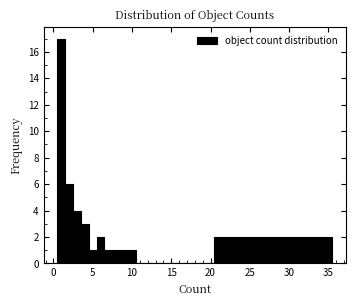

Read against the x-axis, roughly where is the centre of the tallest bar?

1.0